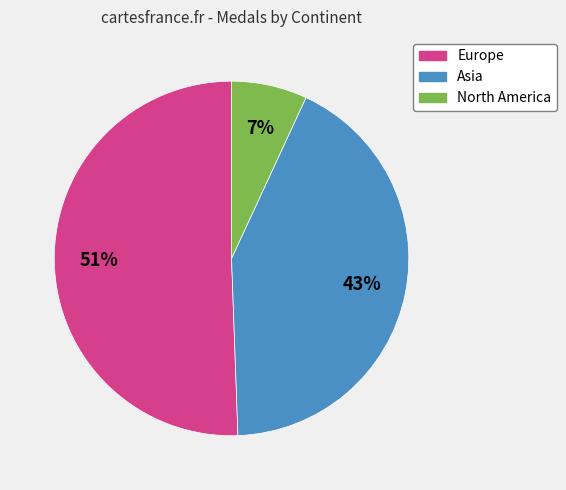

True or false: North America accounts for 7% of the total.

True